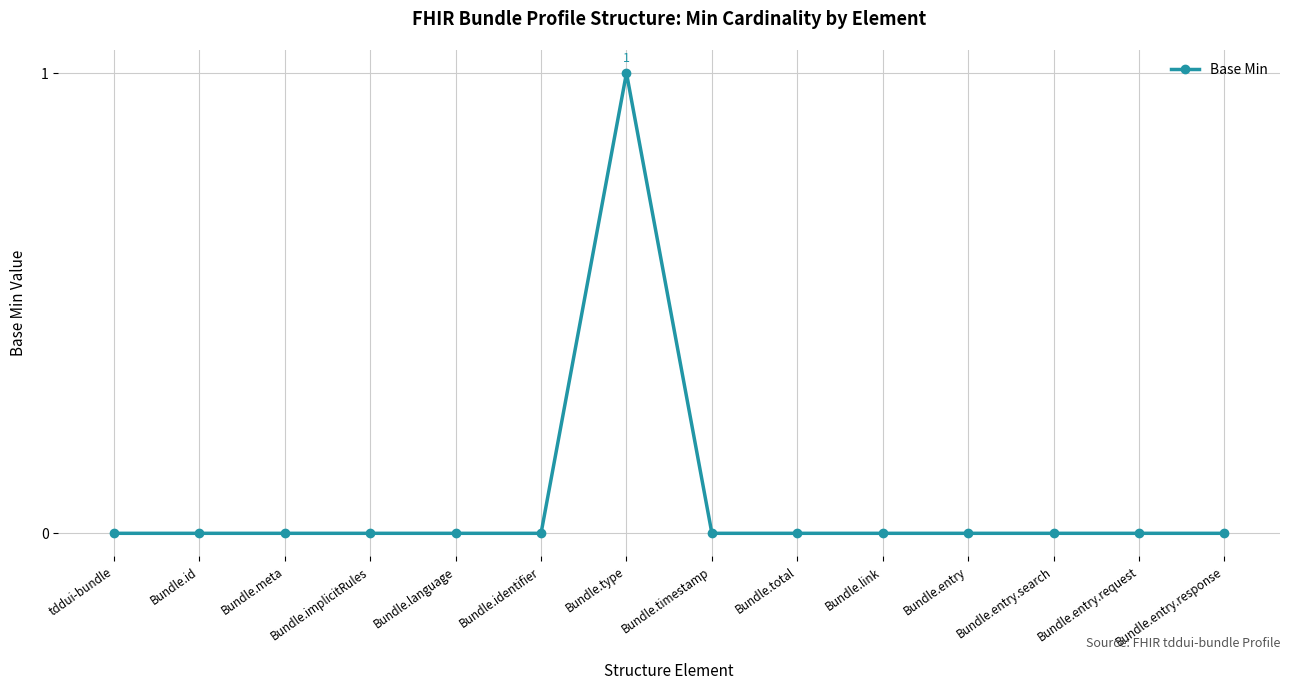

True or false: the data shows 0 at Bundle.language.

True